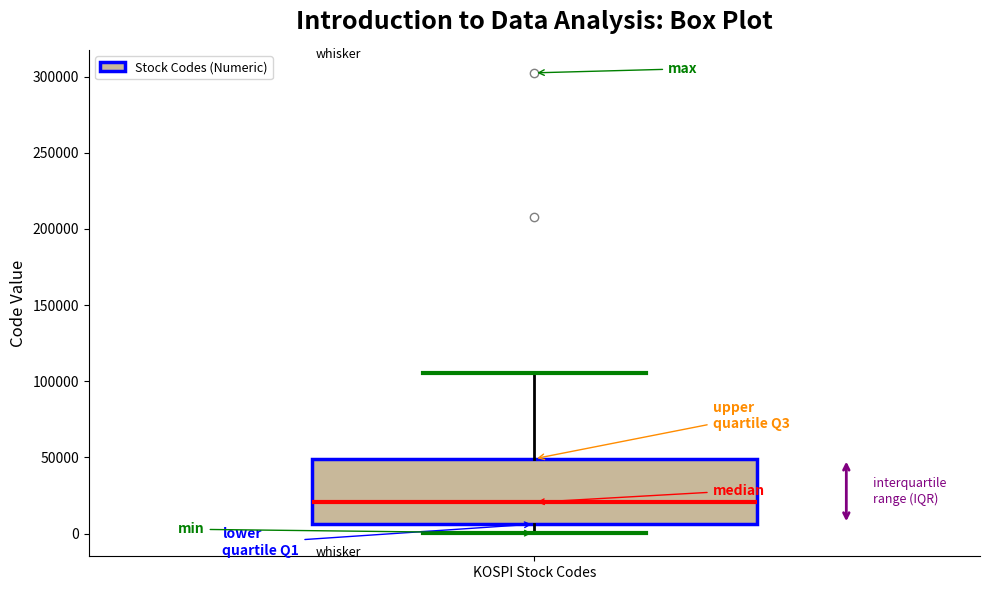

Read this box plot against the y-axis: the position of the median line, the range covered by the box, and the ends of both whiskers. The values are not printed on the chart, so give them approximately, as read against the axis.

median 20000, box 5000 to 50000, whiskers 0 to 105000